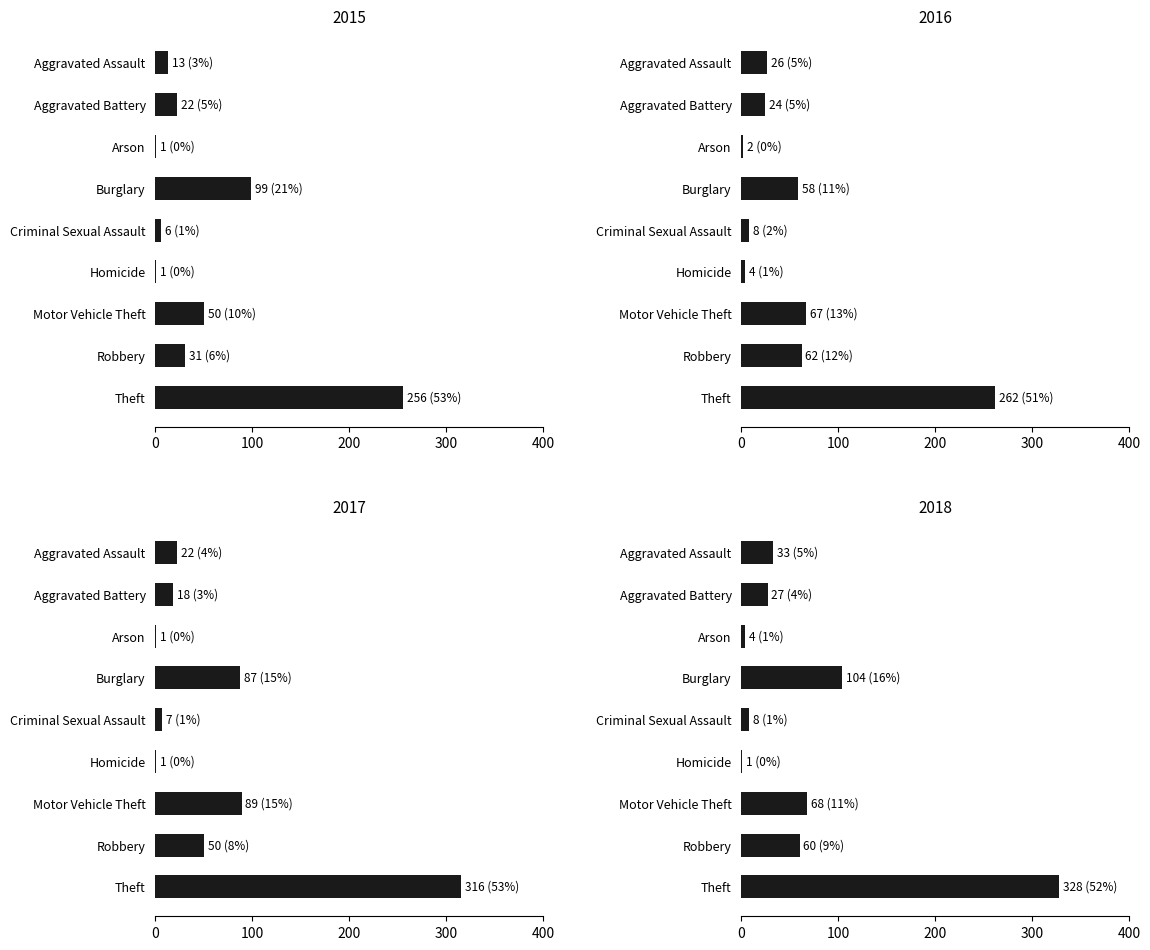

What is the difference between the 2017 values at Theft and Homicide?

315